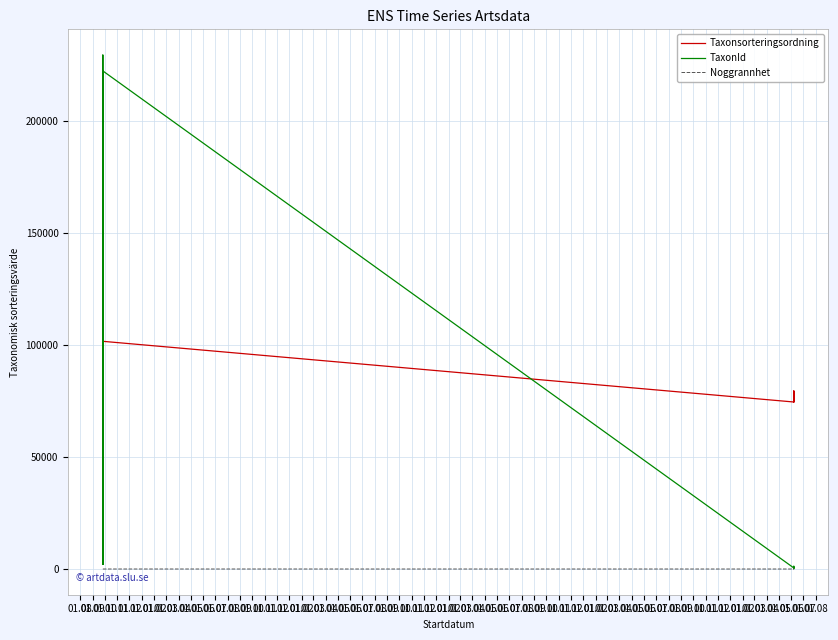

What is the sum of the TaxonId values at 01.08 and 01.10?

2469